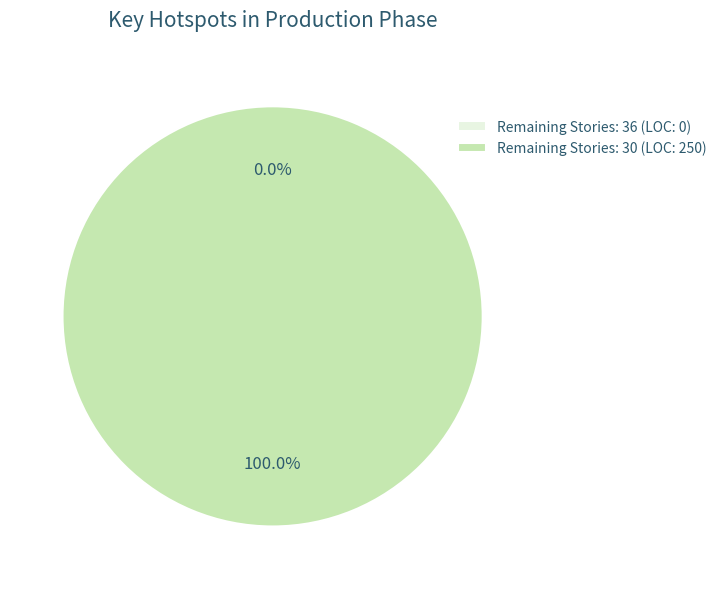

Count the number of slices in the pie.

2